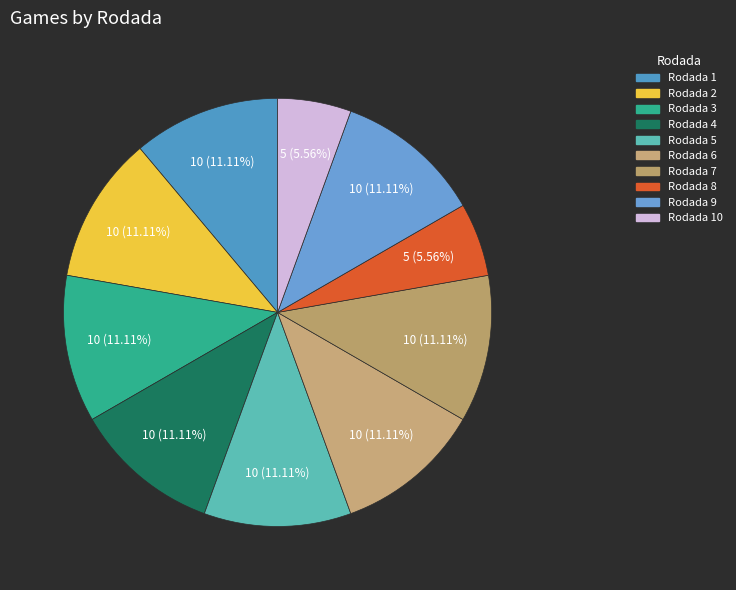

Rank the categories by value from highest to lowest.

Rodada 1, Rodada 2, Rodada 3, Rodada 4, Rodada 5, Rodada 6, Rodada 7, Rodada 9, Rodada 8, Rodada 10